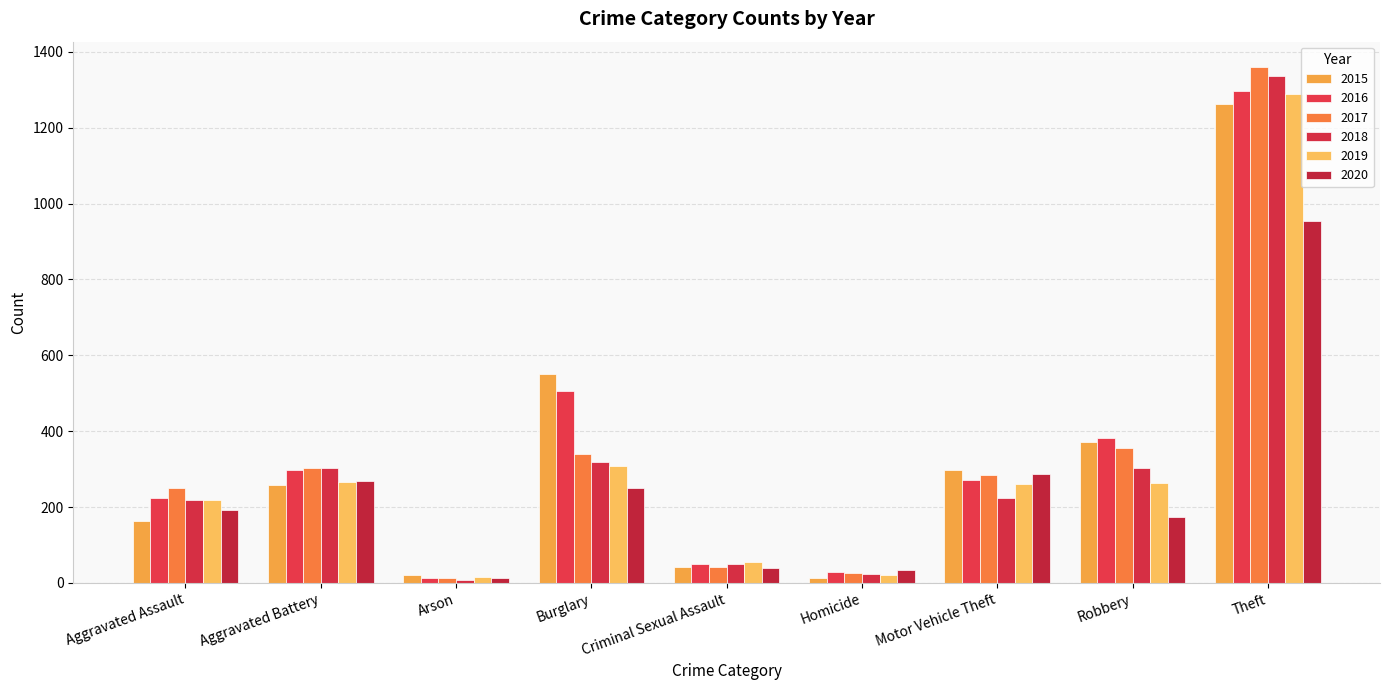

What is the lowest value of the 2016 series?

14